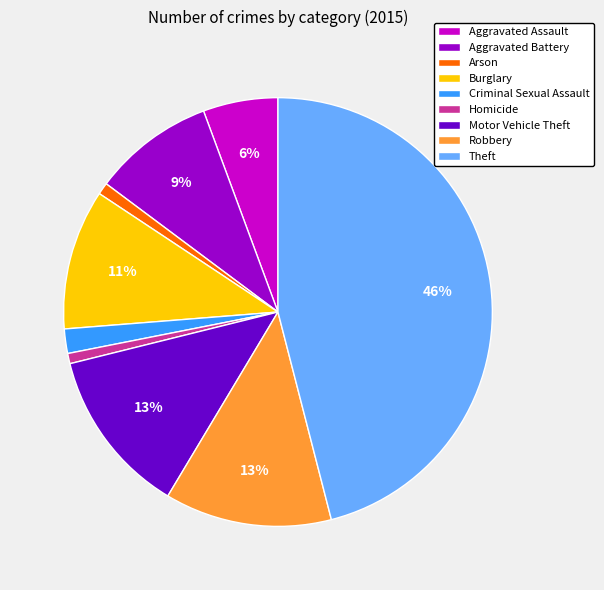

Count the number of slices in the pie.

9